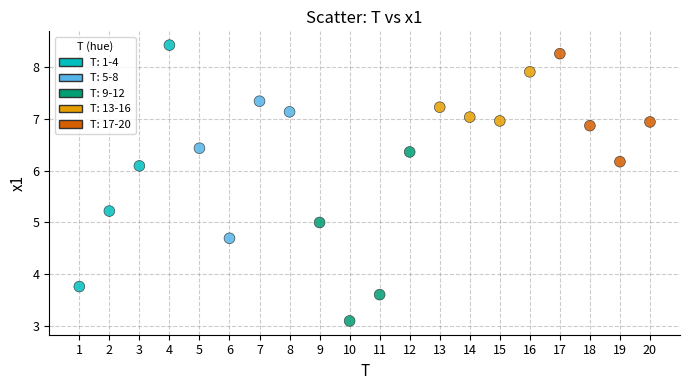

What is the range of X values (max minus min)?

19.0